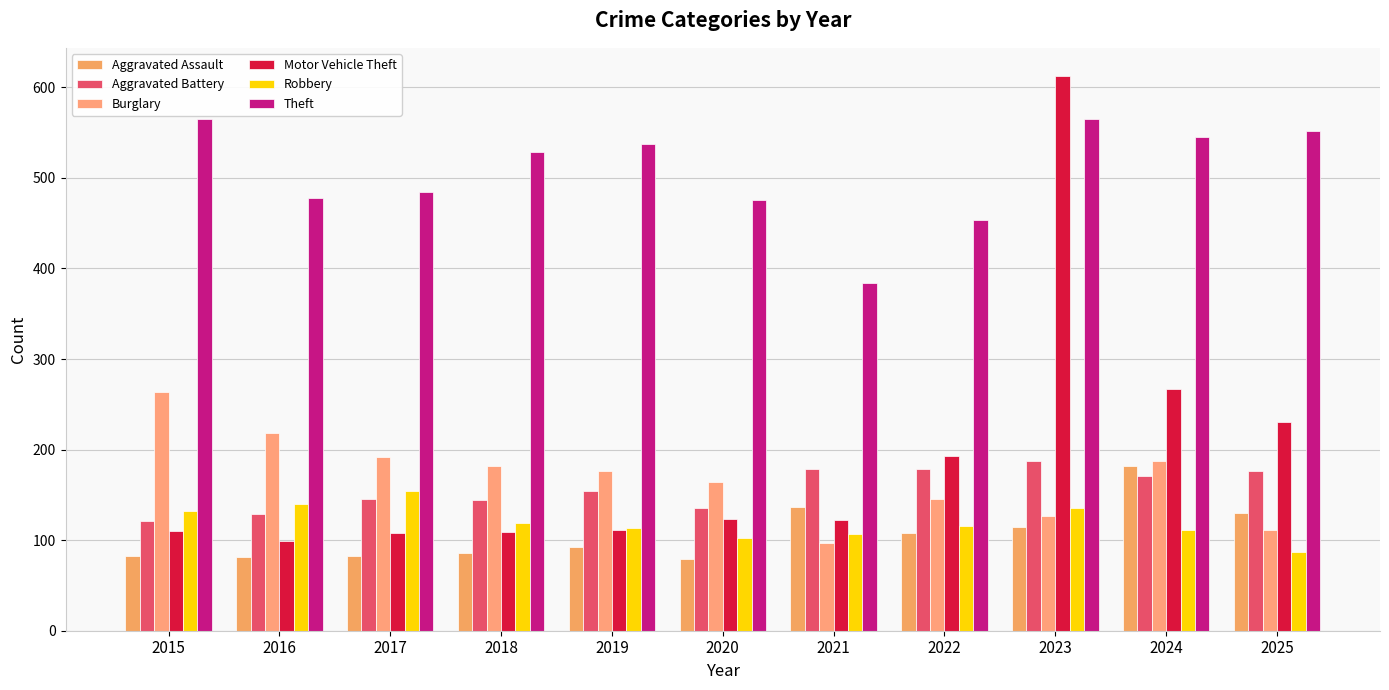

List the labels in order of Aggravated Assault value, smallest first.

2020, 2016, 2015, 2017, 2018, 2019, 2022, 2023, 2025, 2021, 2024